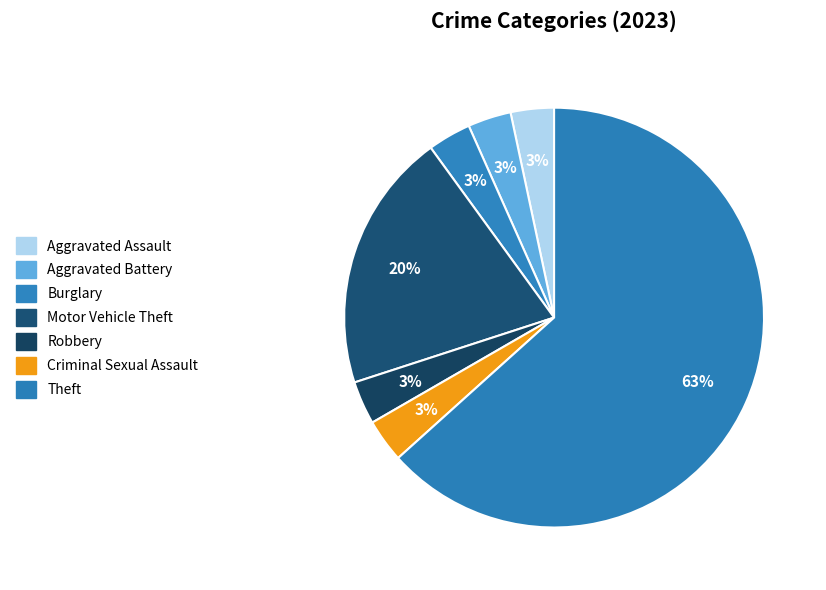

Count the number of slices in the pie.

7